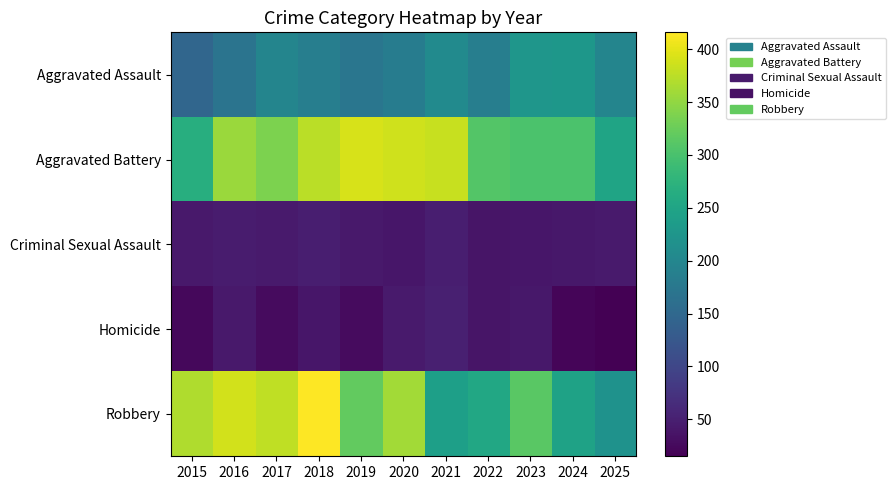

What is the greatest value displayed?

416